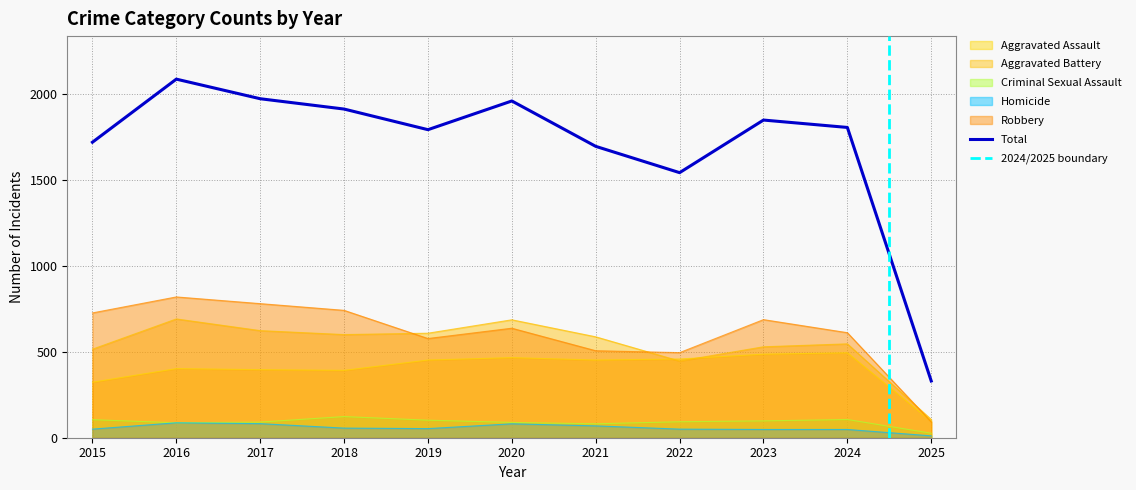

What is the difference between the maximum and minimum values in the Total series?

1756